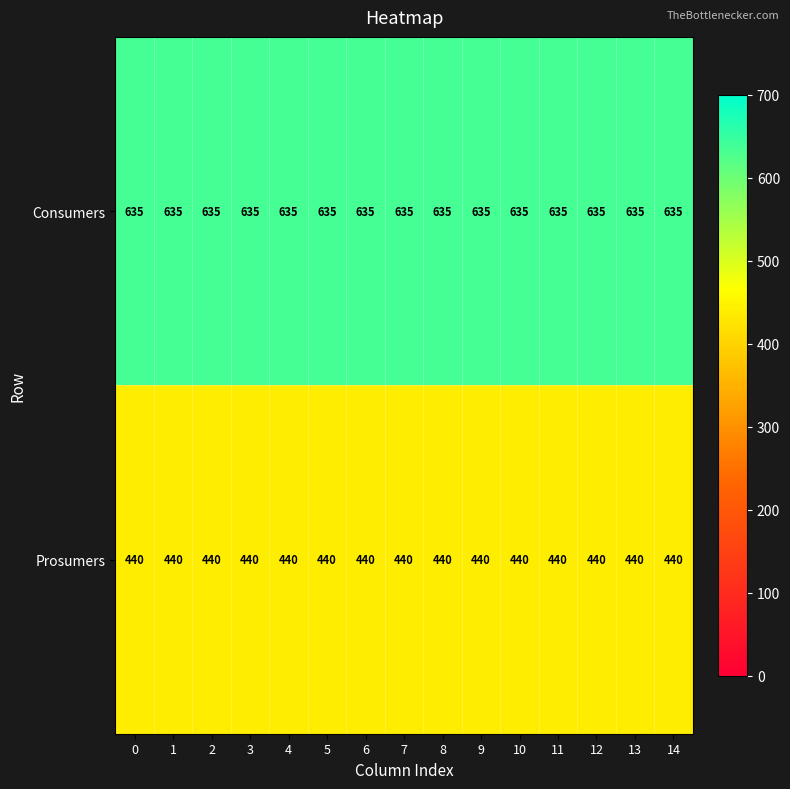

At 11, list the series in order from smallest to largest.

Prosumers, Consumers